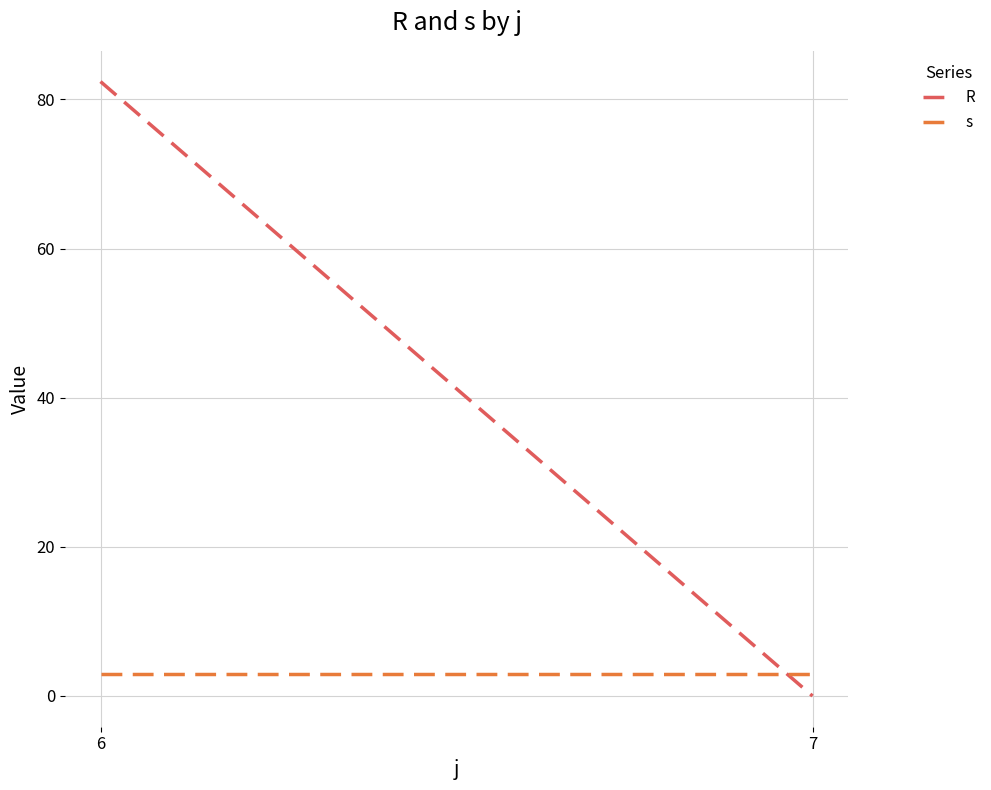

Reading left to right, transcribe all the data shown in this chart.

R: 6=82.4	7=0.0
s: 6=3.0	7=3.0